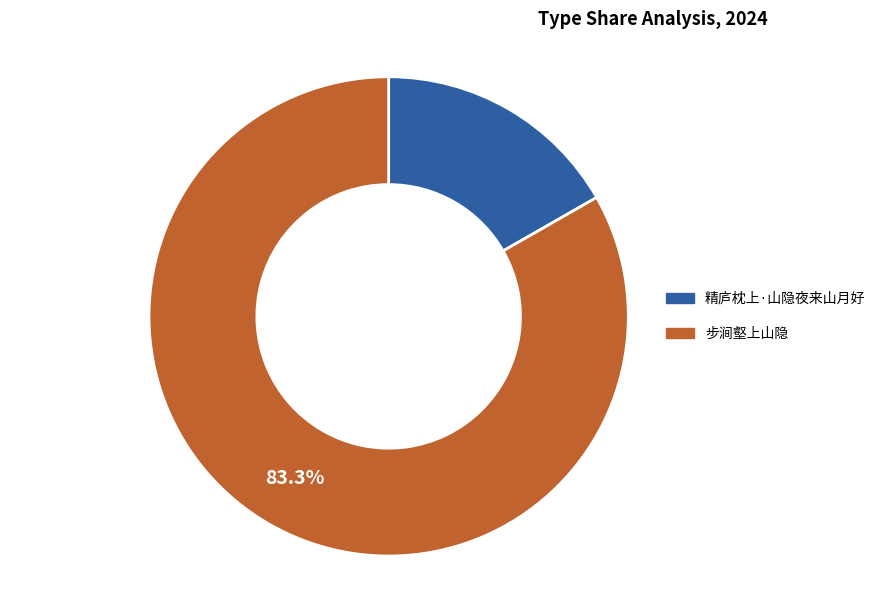

To the nearest percent, what is the average slice percentage?

50%